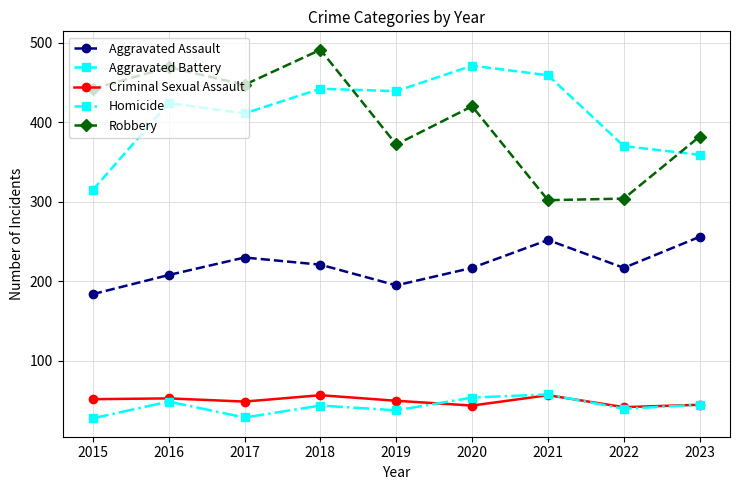

What is the spread (max minus min) of values at 2019?

401